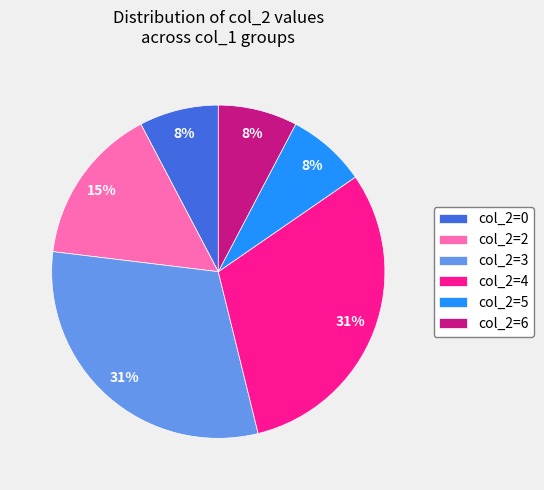

To the nearest percent, what percentage of the pie is col_2=0?

8%